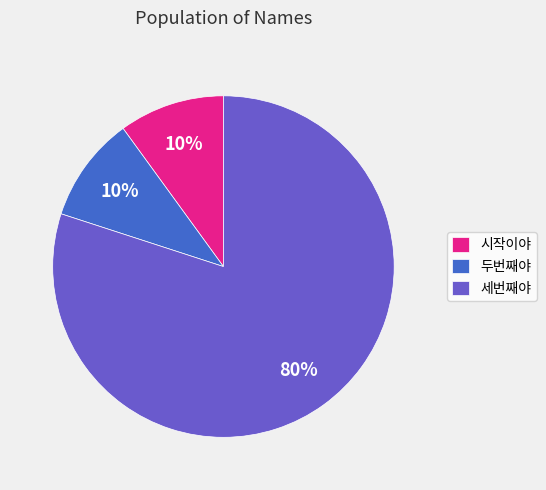

Is there a majority slice in this chart?

Yes